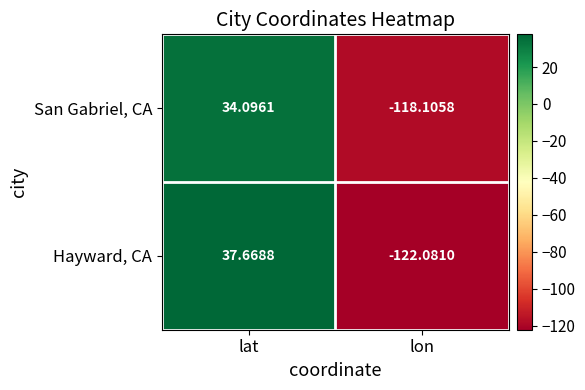

Which series has the widest spread of values?

Hayward, CA